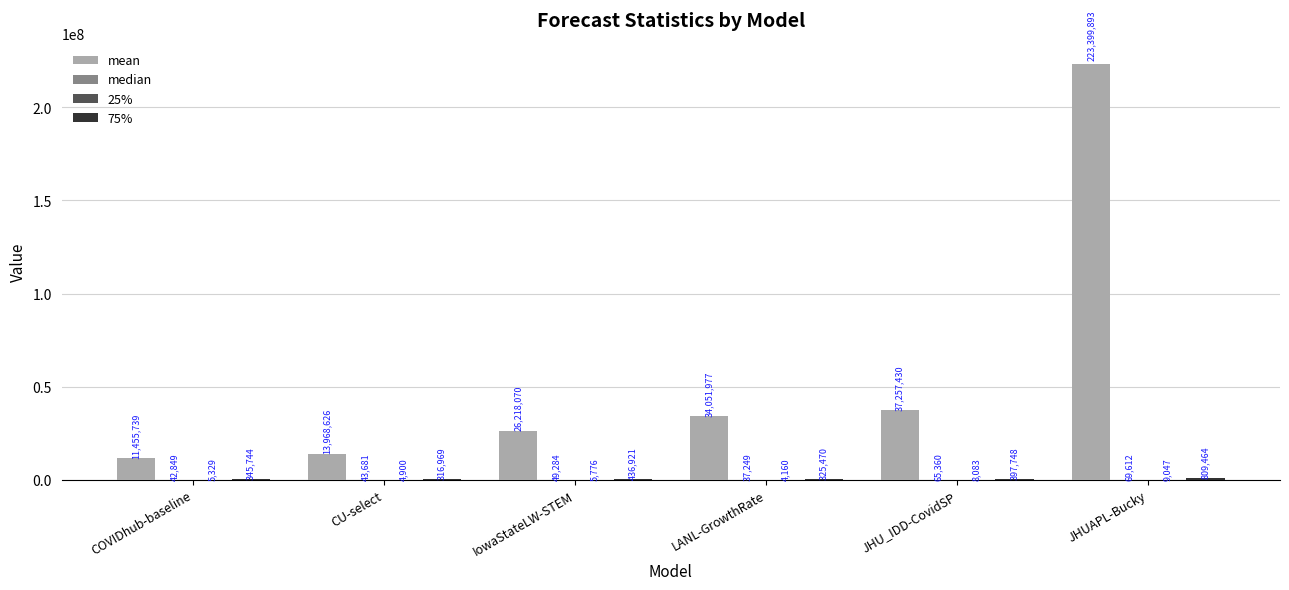

Which category has the highest value across all series?

JHUAPL-Bucky